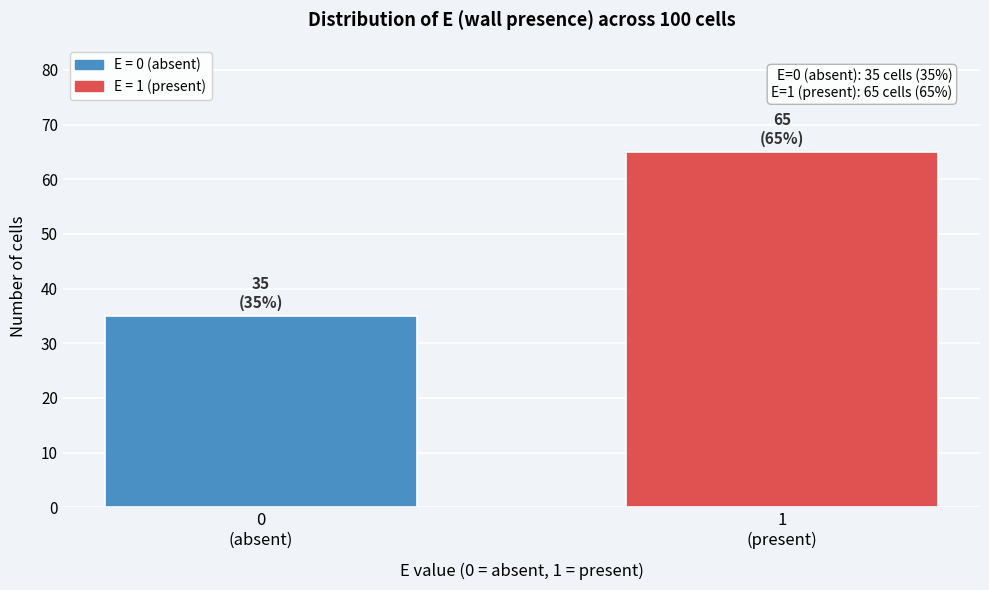

Reading left to right, transcribe all the data shown in this chart.

35	65